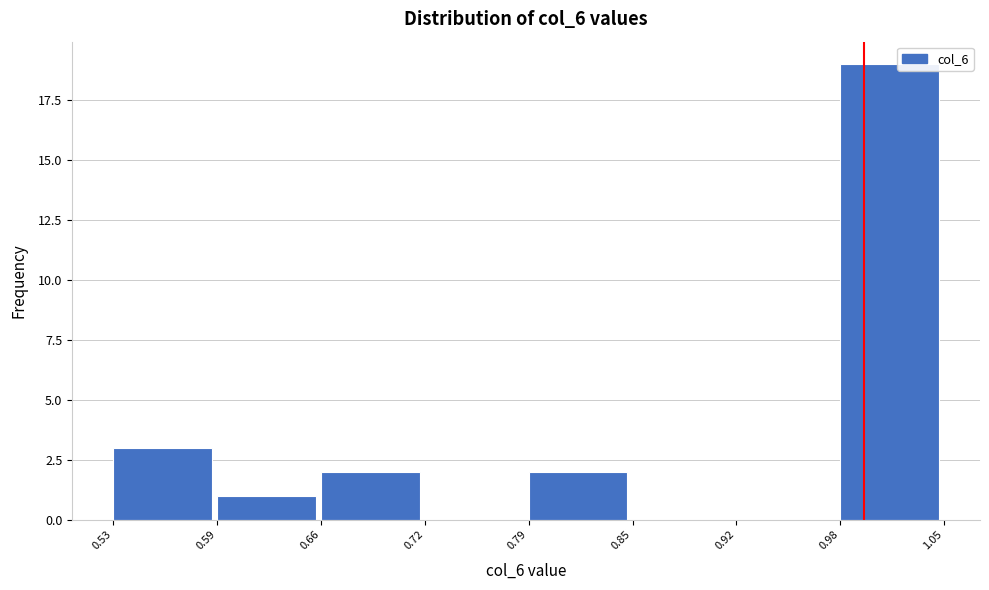

What is the height of the bar covering 0.98 to 1.05 on the x-axis? The values are not printed on the chart, so give them approximately, as read against the axis.

19